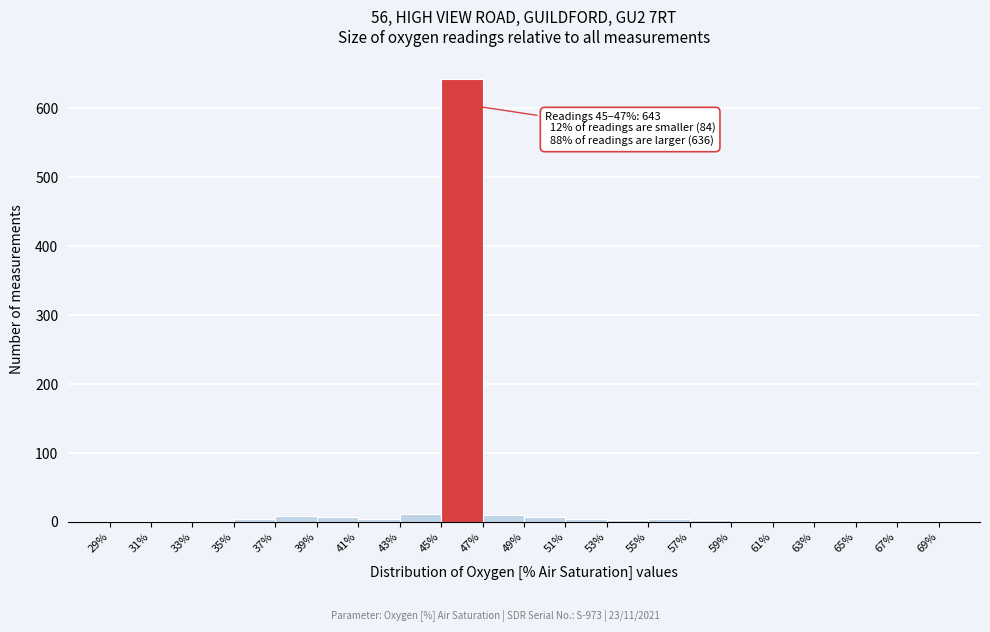

Over which range of the x-axis is the bar tallest?

45% to 47%